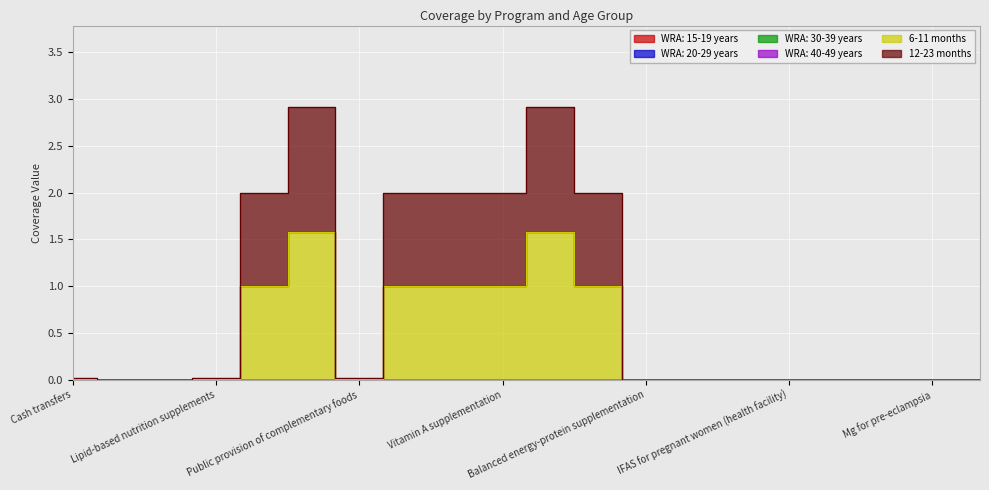

How many data points does each series have?

20